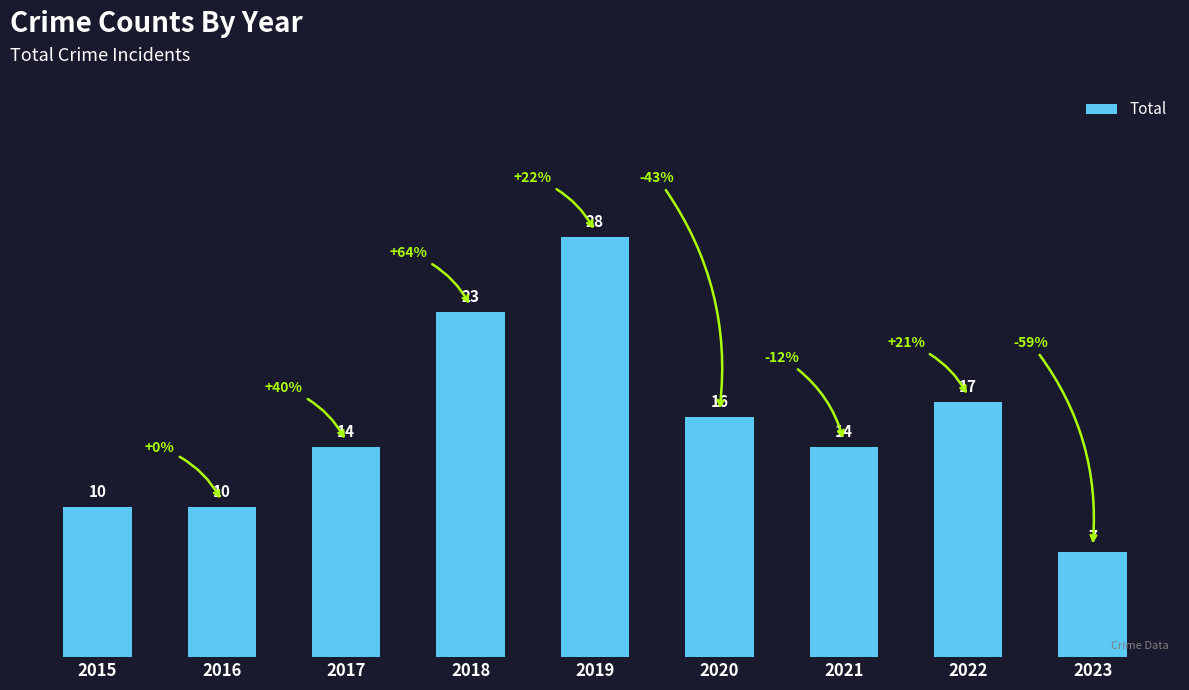

What is the ratio of the value at 2016 to the value at 2023?

1.4